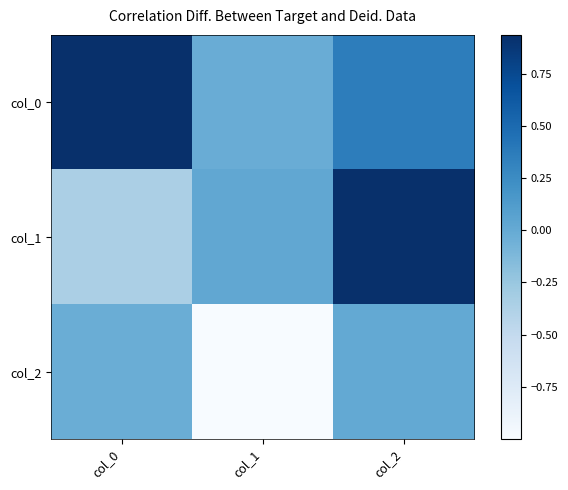

Count the number of data series in this chart.

3